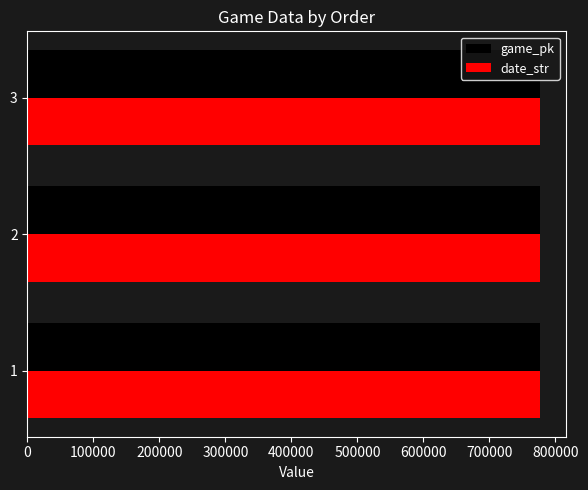

What is the total value across all series at 3?

1554097.8